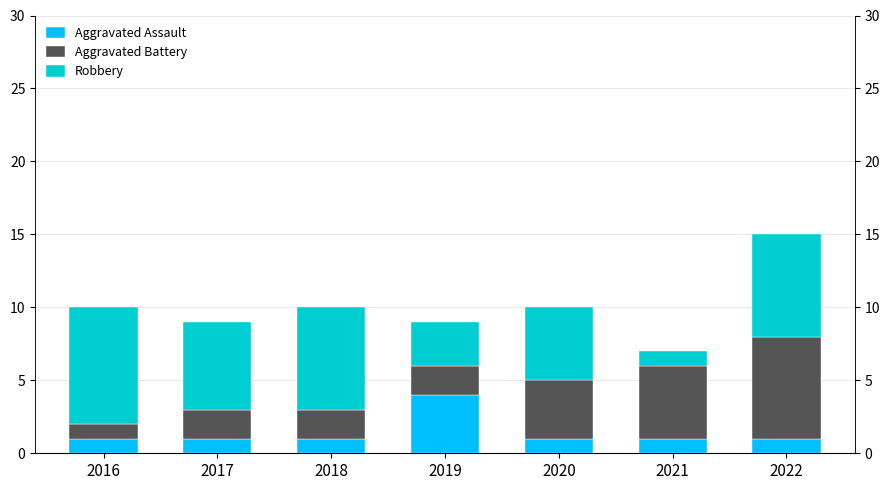

What is the value of the Aggravated Assault bar at the 4th from the left?

4